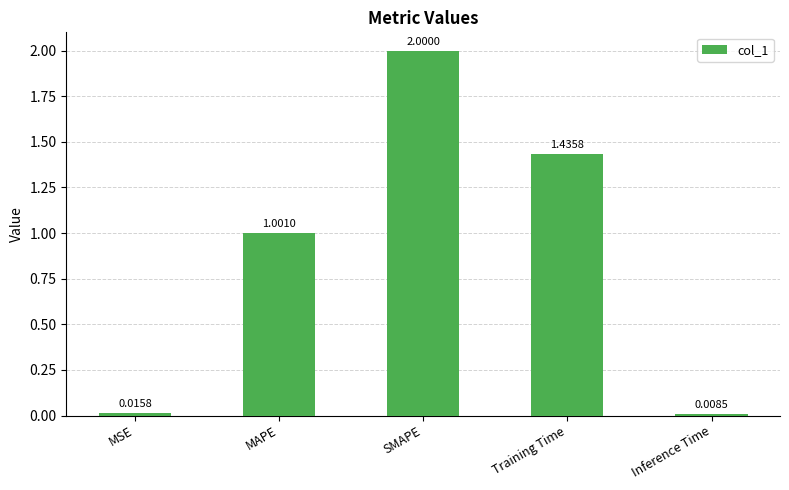

Count the number of data series in this chart.

1